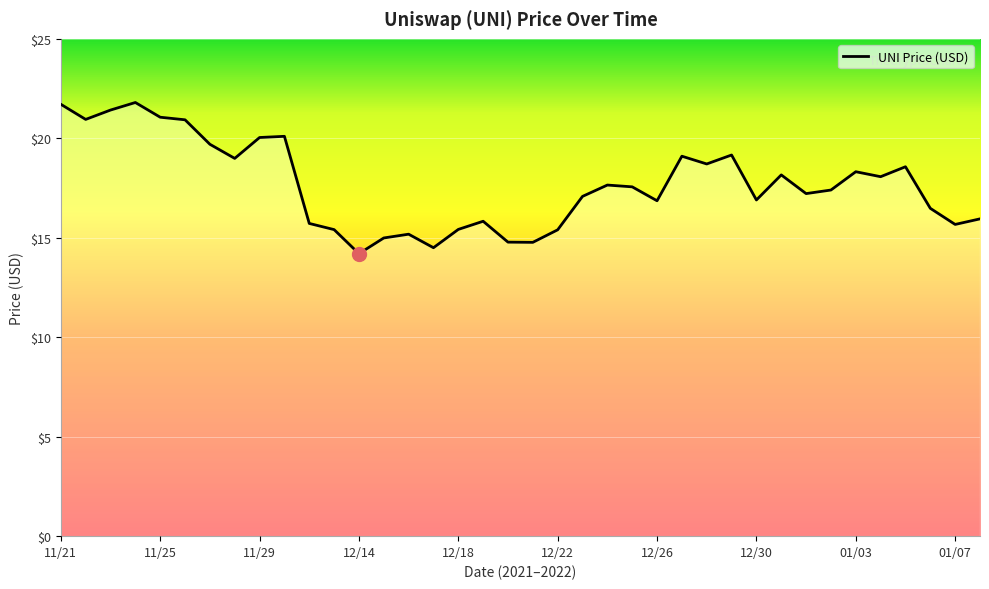

What is the minimum value shown in the chart?

14.2